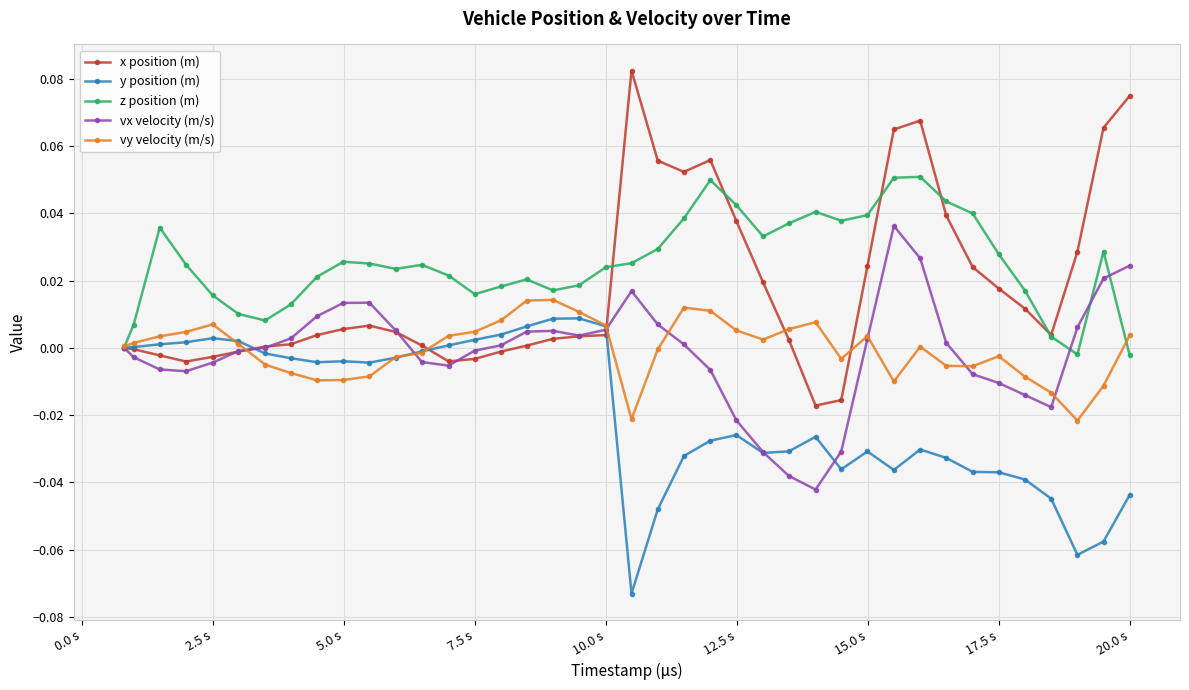

After their last crossing, which series has the higher values: vy velocity (m/s) or vx velocity (m/s)?

vx velocity (m/s)